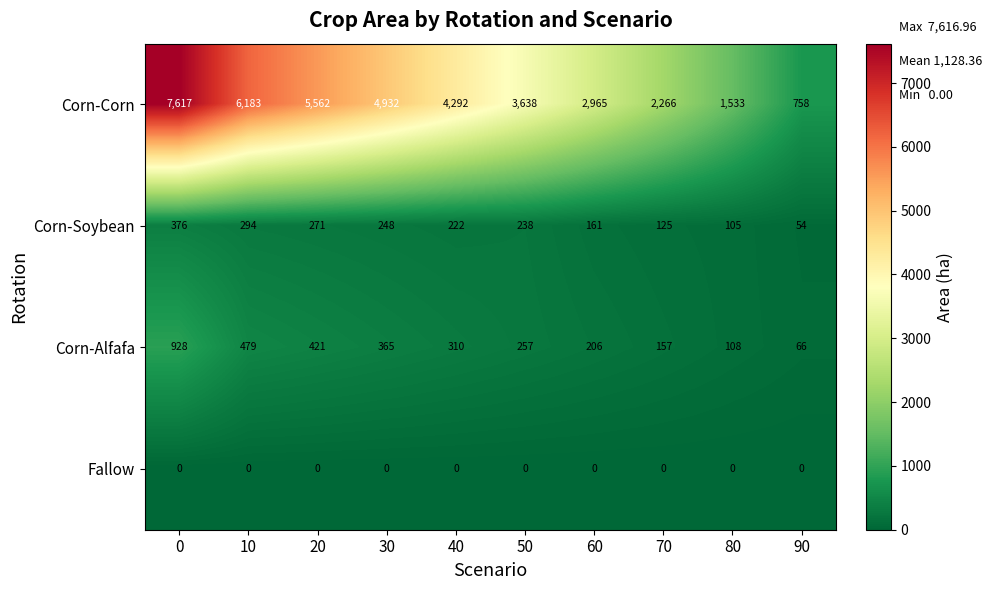

What is the difference between the maximum and minimum values in the Corn-Soybean series?

322